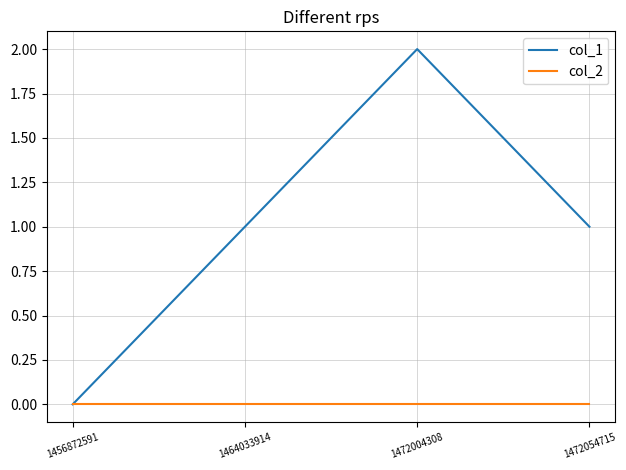

Between 1456872591 and 1472004308, which series saw the biggest shift?

col_1